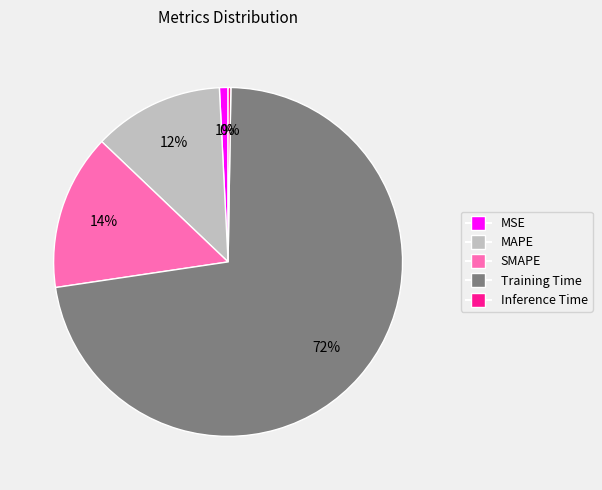

Do MAPE and MSE together represent more than half of the pie?

No